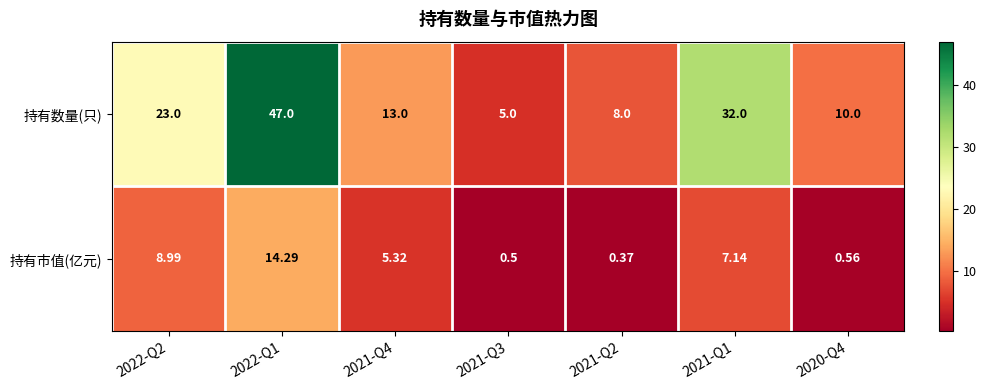

Which series has the largest total across all categories?

持有数量(只)